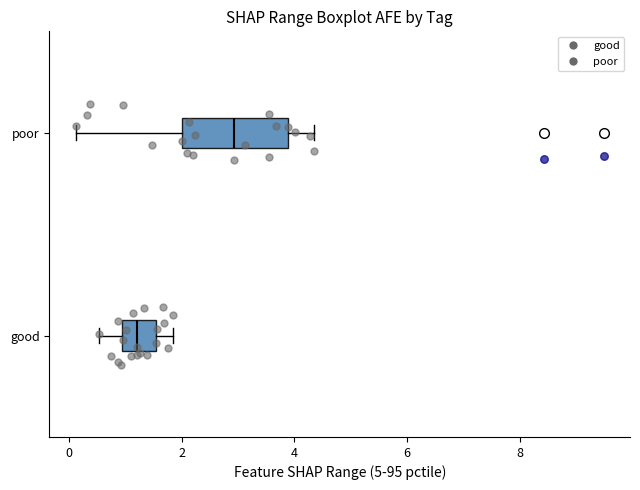

Reading bottom to top, read every box against the x-axis: the position of its median line, the range the box covers, and the ends of its whiskers. The values are not printed on the chart, so give them approximately, as read against the axis.

good: median 1.2, box 1.0 to 1.6, whiskers 0.6 to 1.8
poor: median 3.0, box 2.0 to 3.8, whiskers 0.2 to 4.4